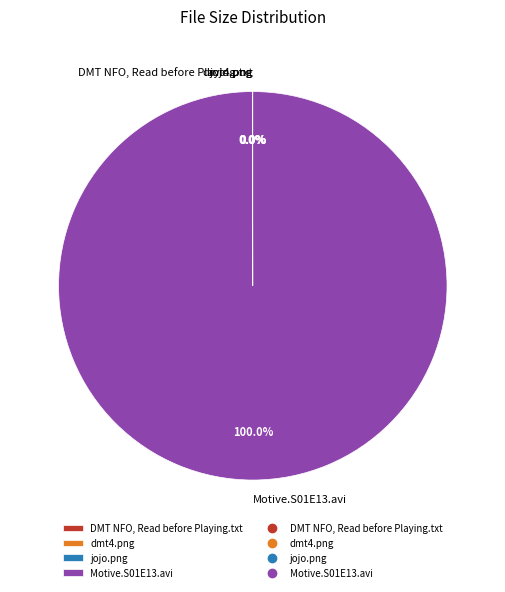

What is the largest slice in the pie chart?

Motive.S01E13.avi